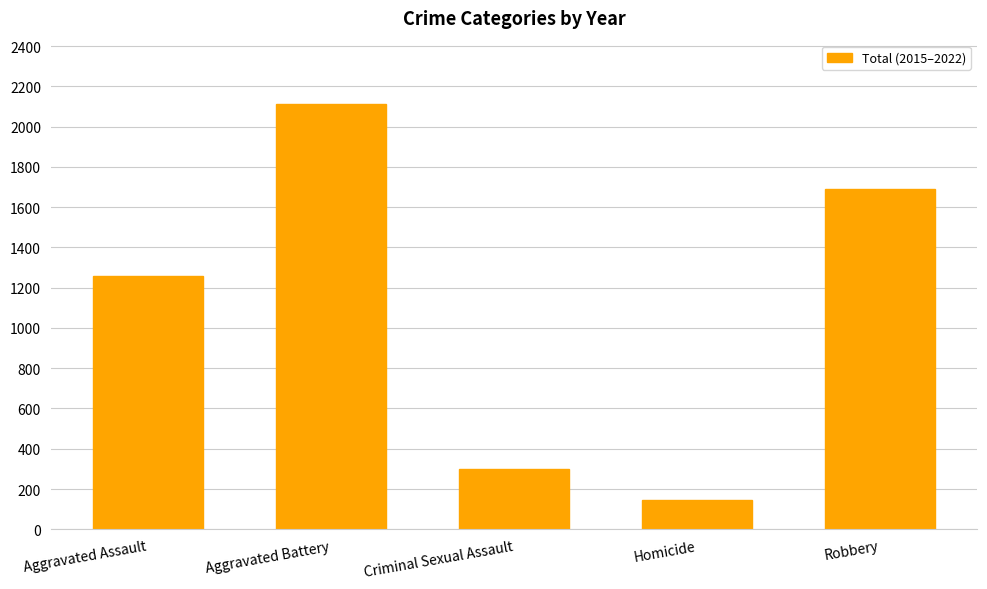

Count the number of categories in the chart.

5